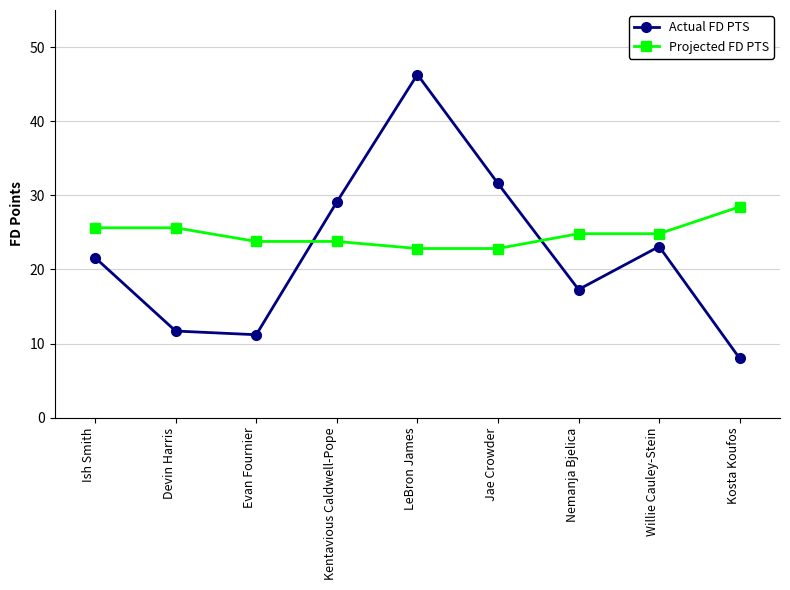

Reading left to right, extract all data points from this chart.

Actual FD PTS: Ish Smith=21.6	Devin Harris=11.7	Evan Fournier=11.2	Kentavious Caldwell-Pope=29.1	LeBron James=46.3	Jae Crowder=31.6	Nemanja Bjelica=17.3	Willie Cauley-Stein=23.1	Kosta Koufos=8.0
Projected FD PTS: Ish Smith=25.6	Devin Harris=25.6	Evan Fournier=23.8	Kentavious Caldwell-Pope=23.8	LeBron James=22.8	Jae Crowder=22.8	Nemanja Bjelica=24.8	Willie Cauley-Stein=24.8	Kosta Koufos=28.5